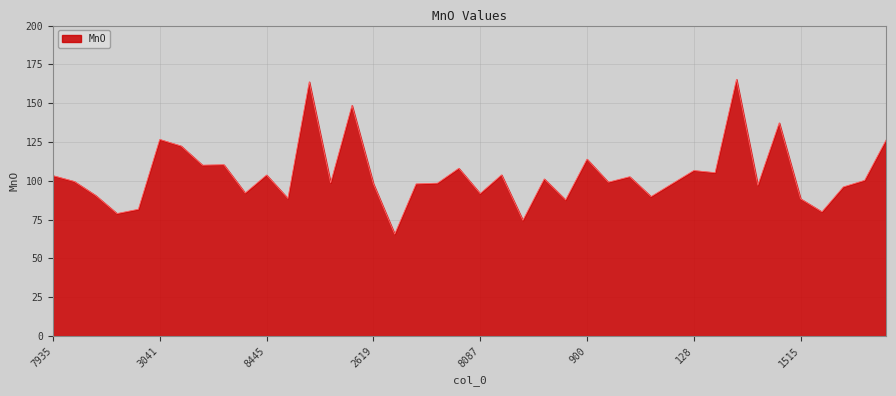

Count the number of data series in this chart.

1